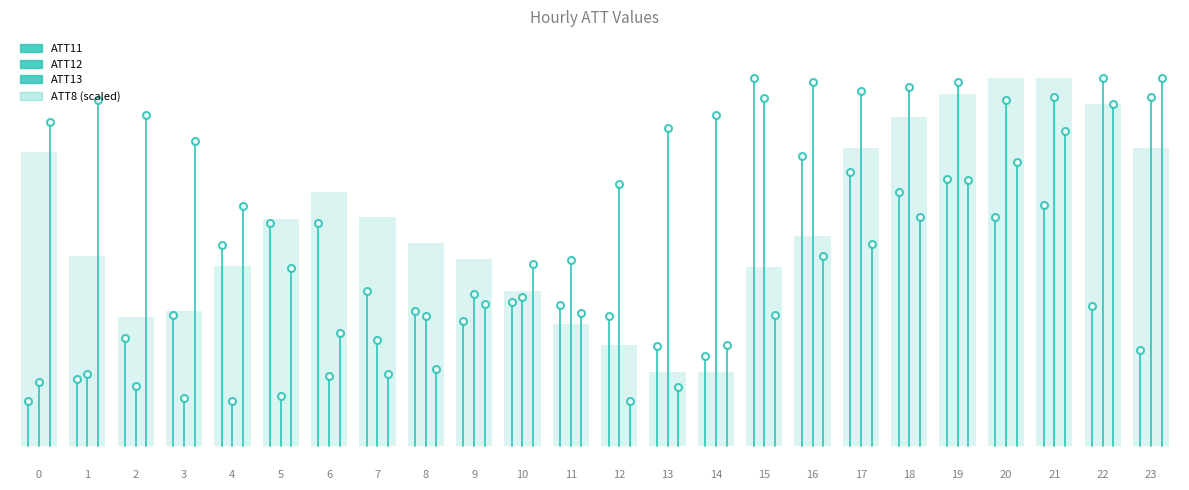

How many bars are there in each group?

3